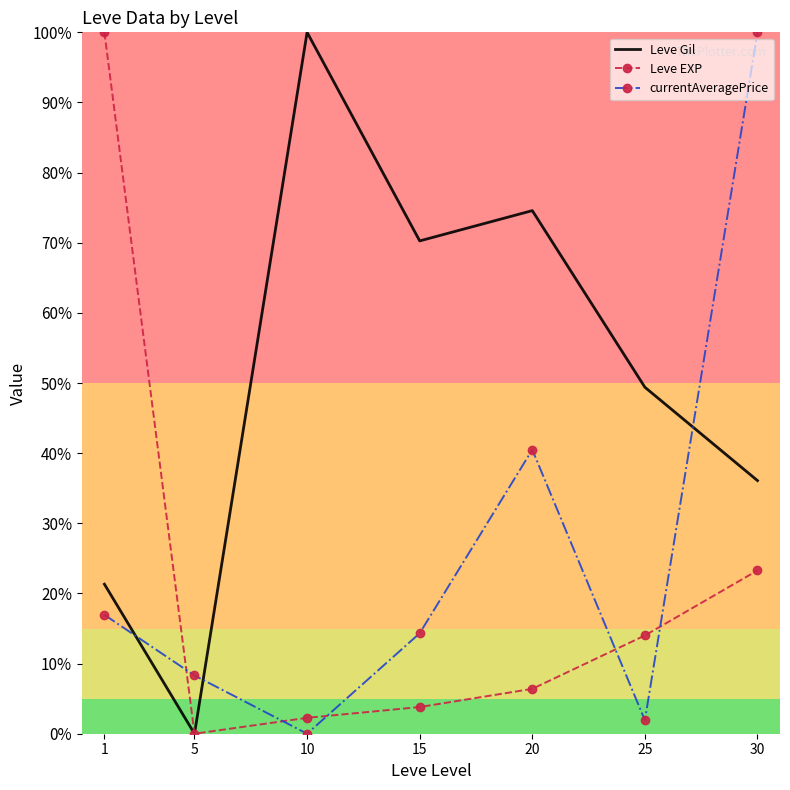

What is the difference between the highest and lowest values at 5?

8.3